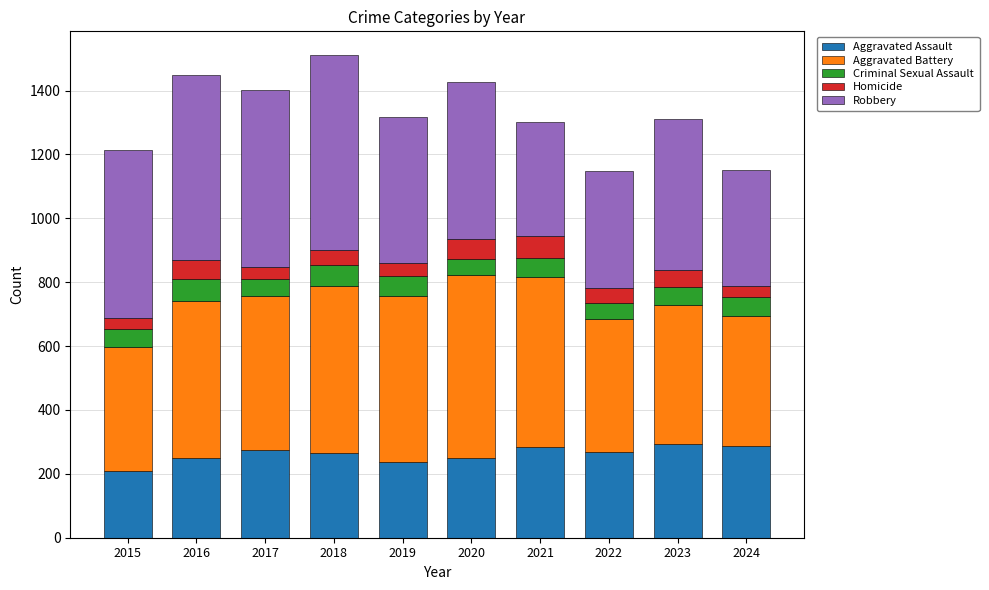

What is the minimum value for Aggravated Assault?

210